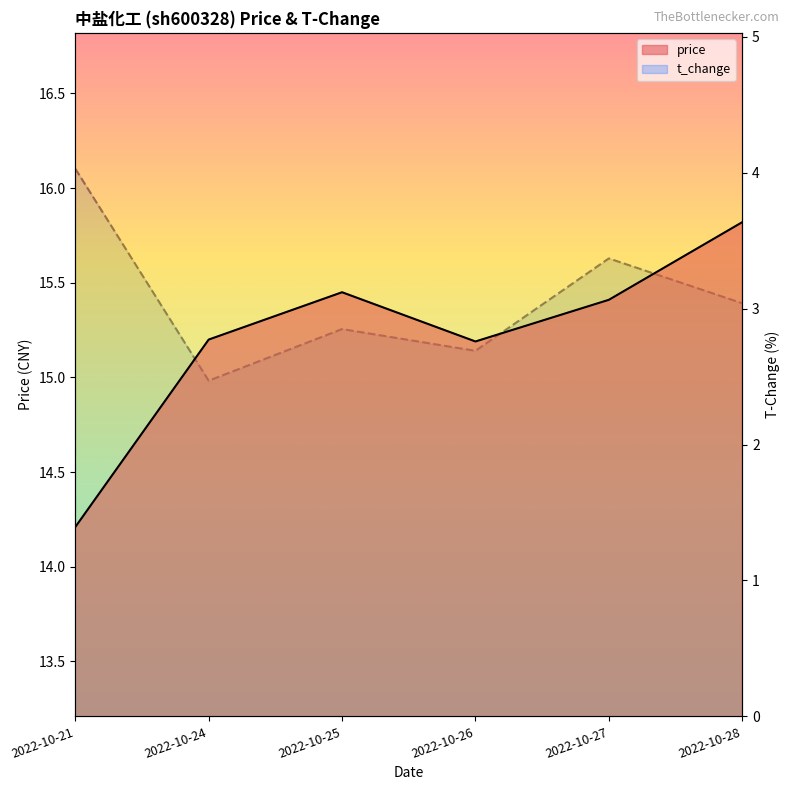

What are all the series names shown in the legend?

price, t_change